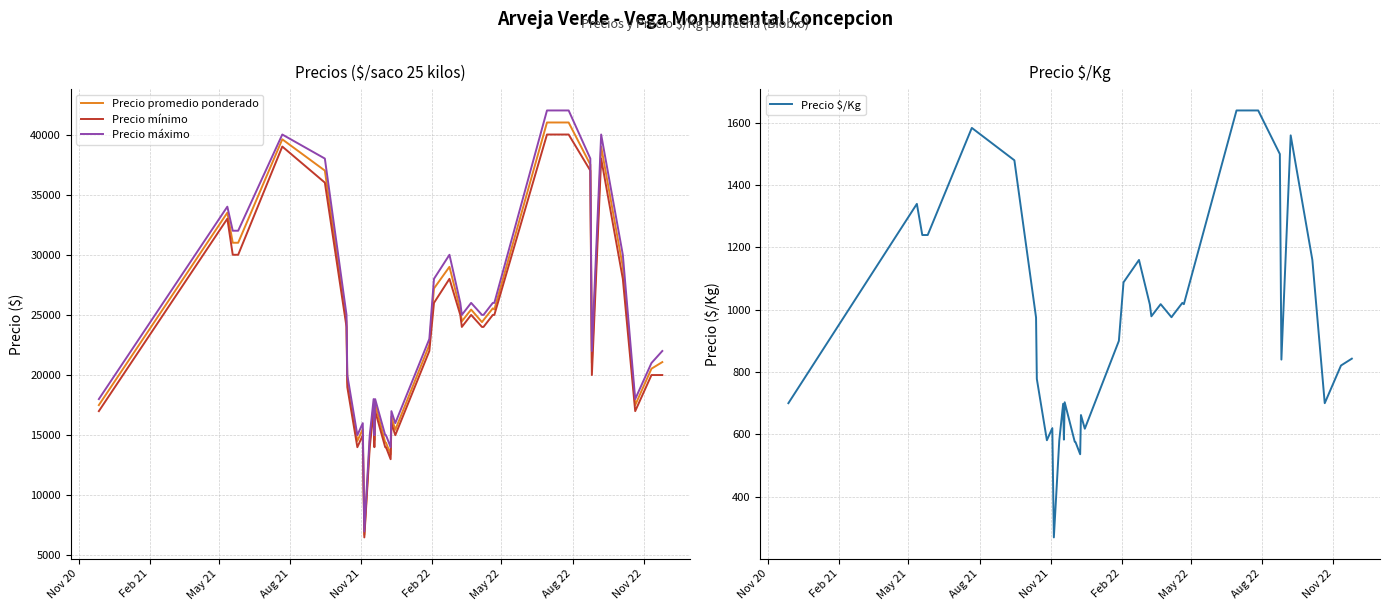

Which series has the largest total across all categories?

Precio máximo